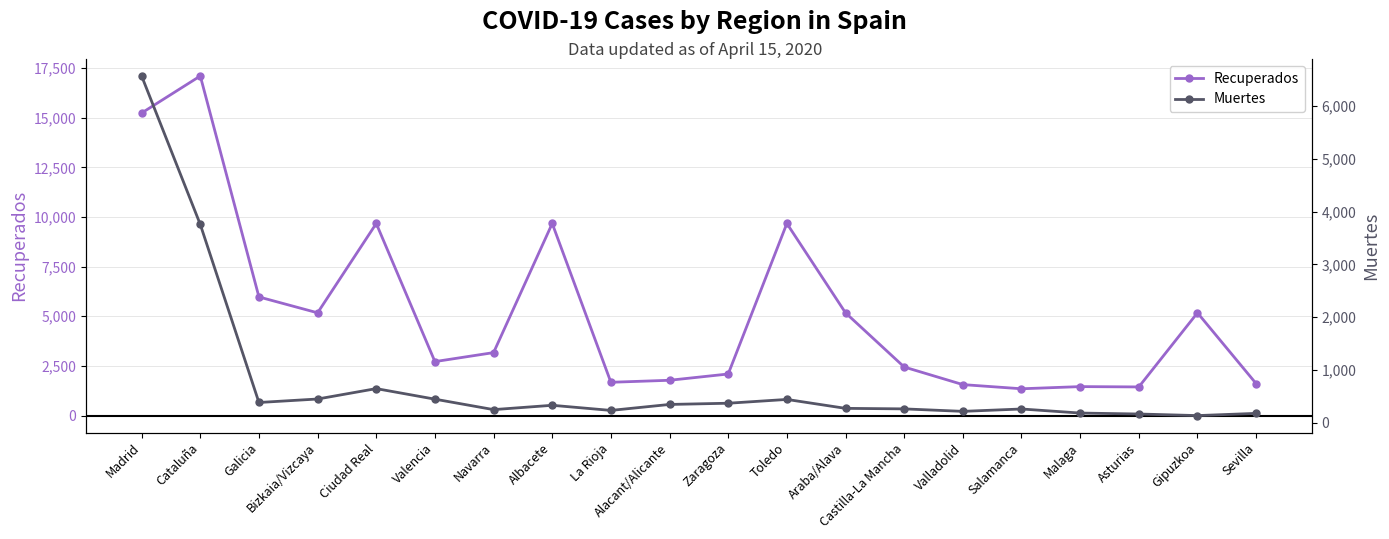

What is the maximum value shown in the chart?

17098